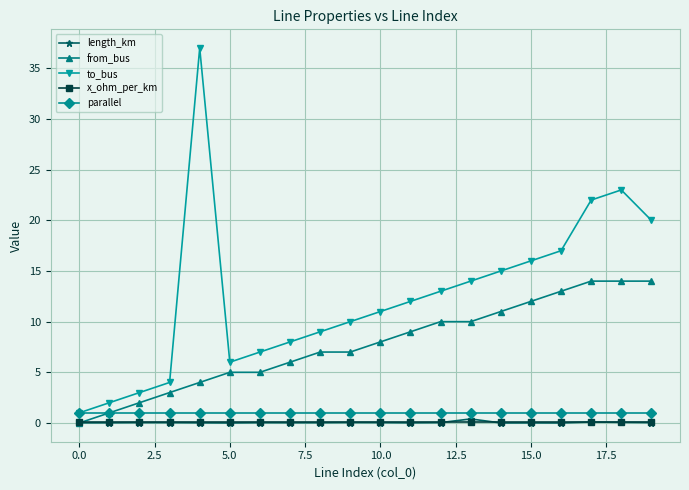

Which series has the largest total across all categories?

to_bus